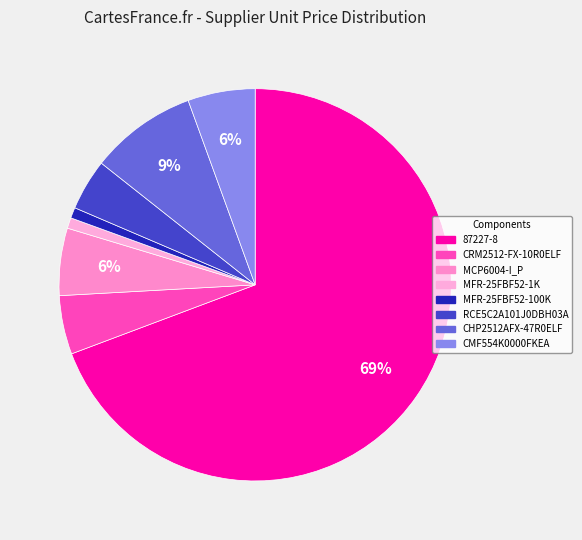

Is there any slice that represents more than half of the pie?

Yes